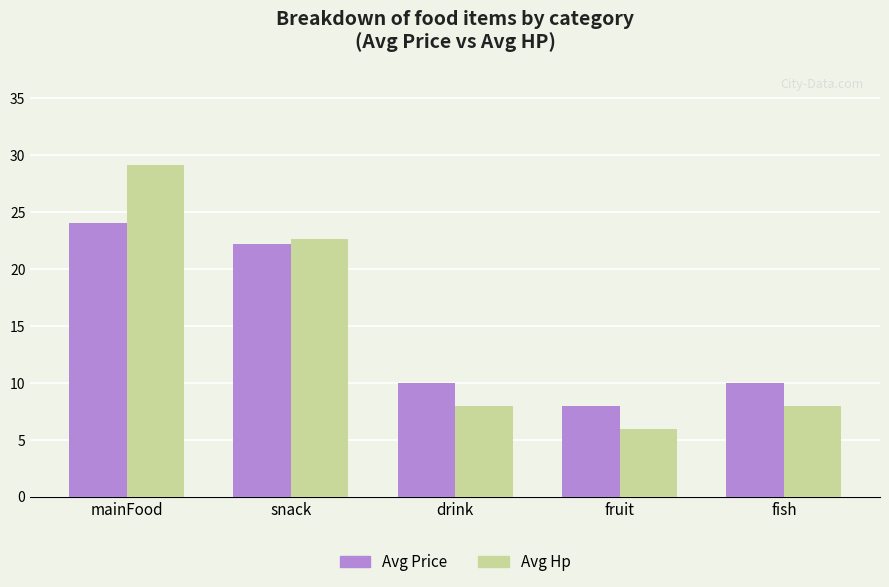

The Avg Hp series shows 12.6 at mainFood. True or false?

False